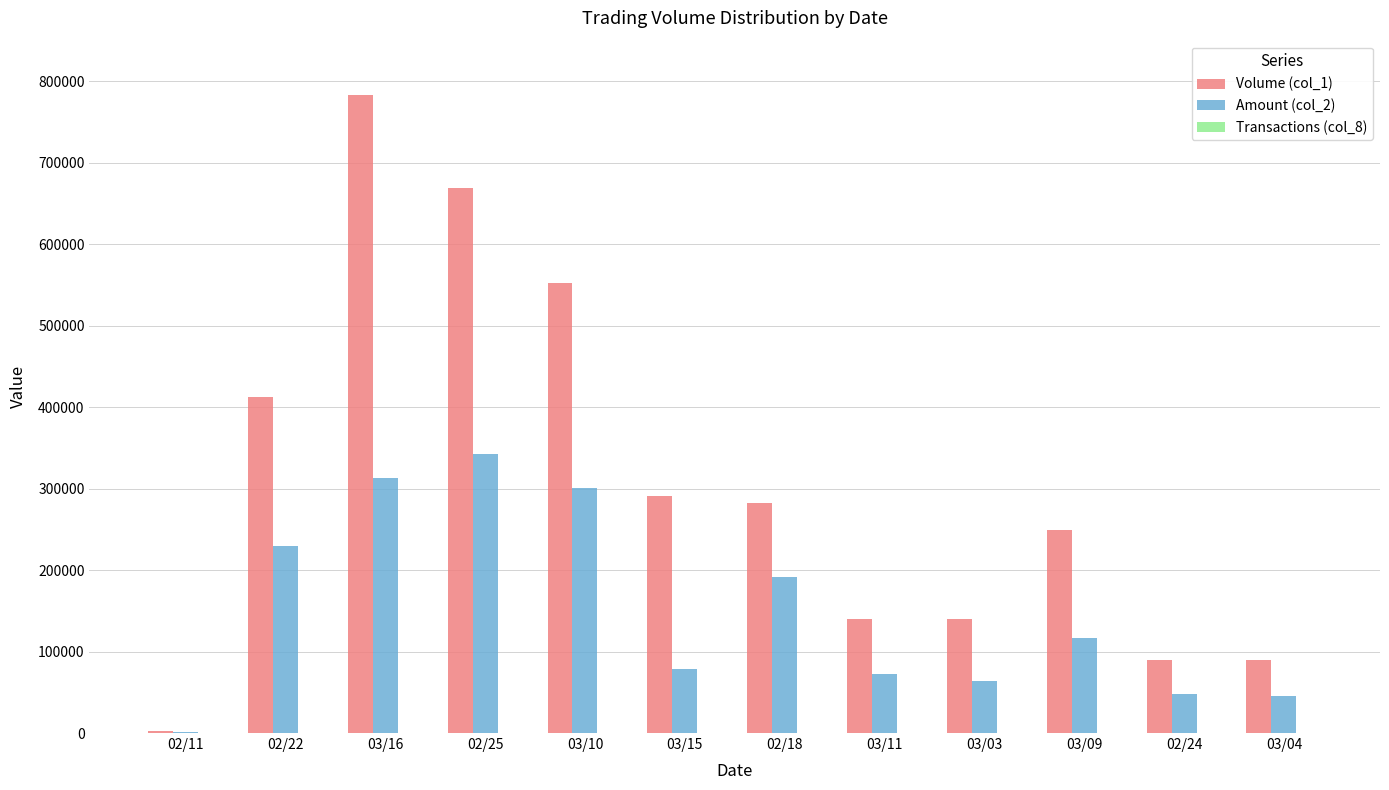

Count the number of categories in the chart.

12